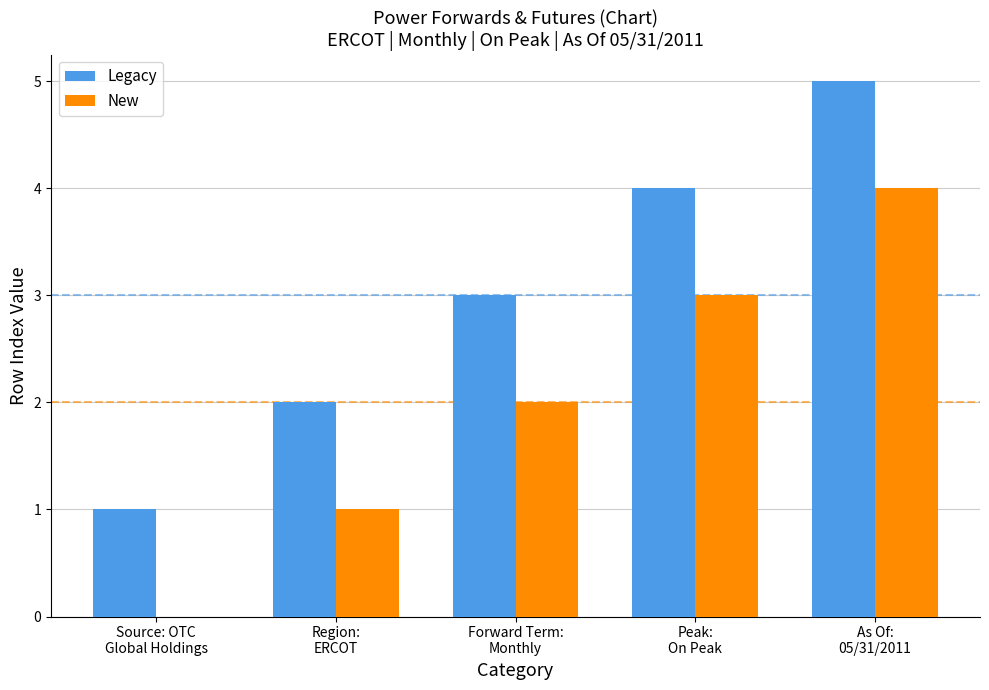

Which series has the largest total across all categories?

Legacy